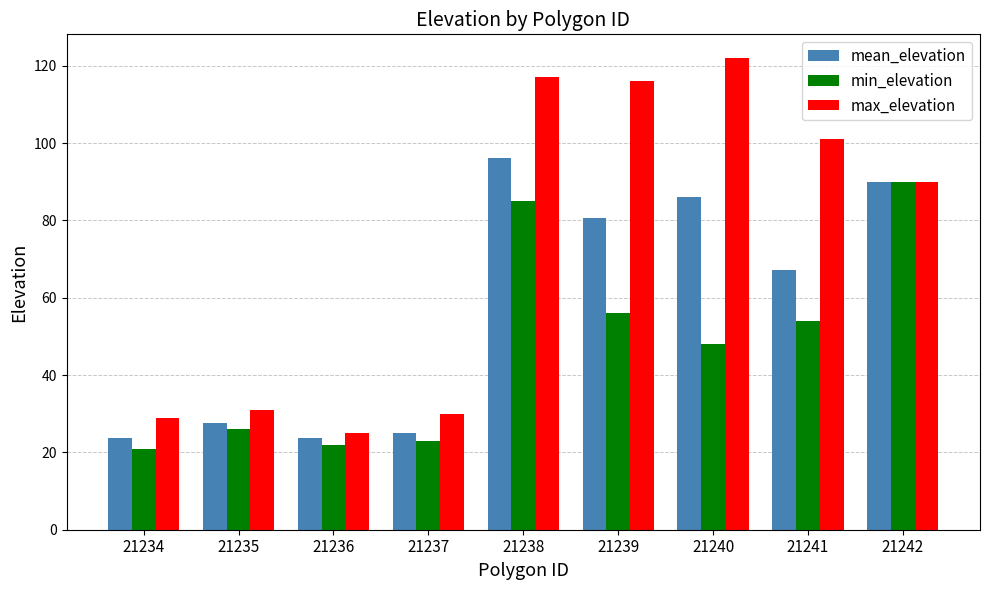

Which series has the largest total across all categories?

max_elevation